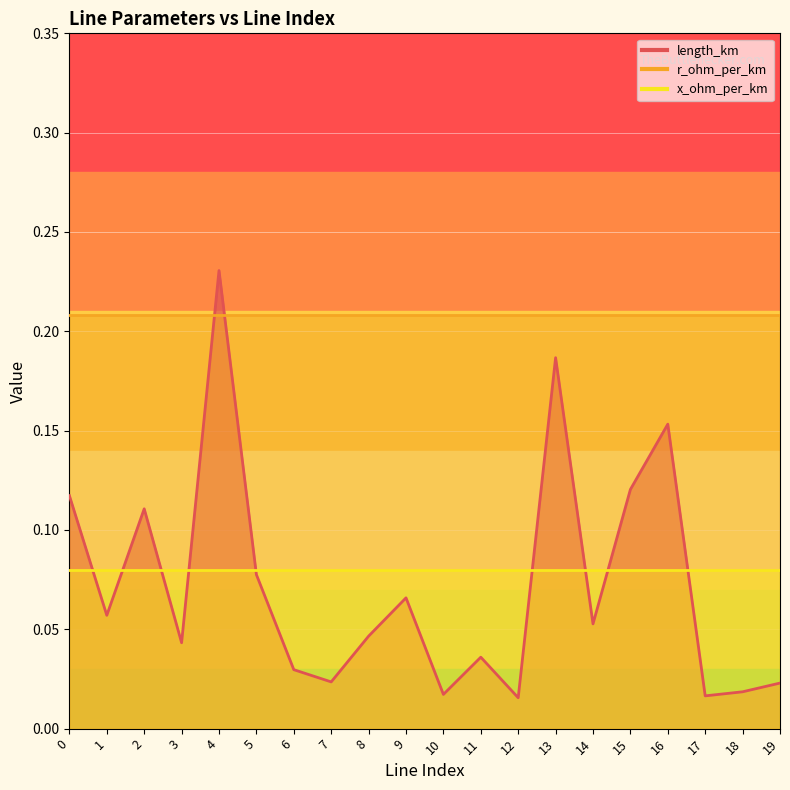

Is it true that r_ohm_per_km equals 0.2 at 4?

True